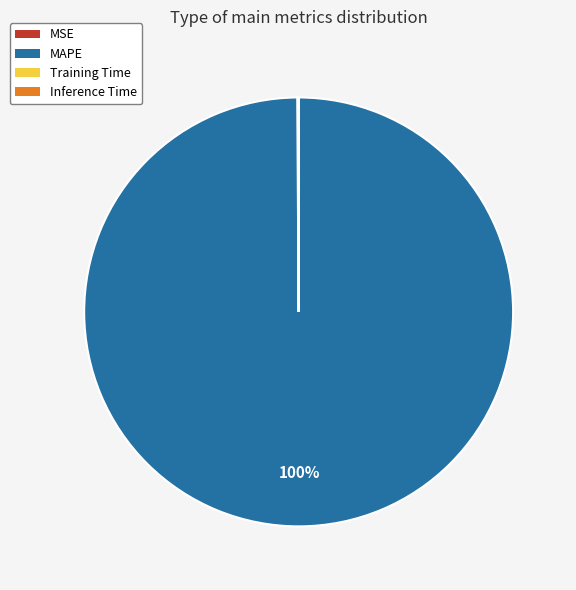

To the nearest percent, what portion does MAPE represent?

100%